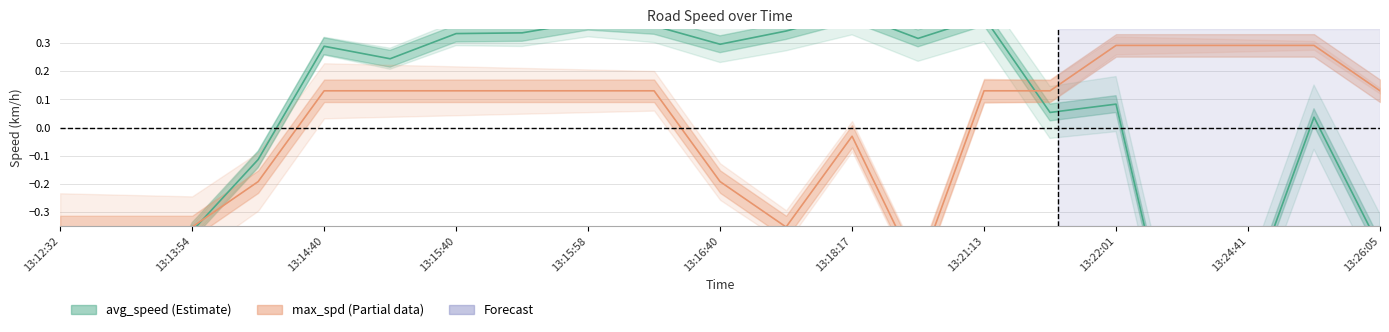

Between which two adjacent categories do max_spd and avg_speed first intersect?

13:13:54 and 13:14:16